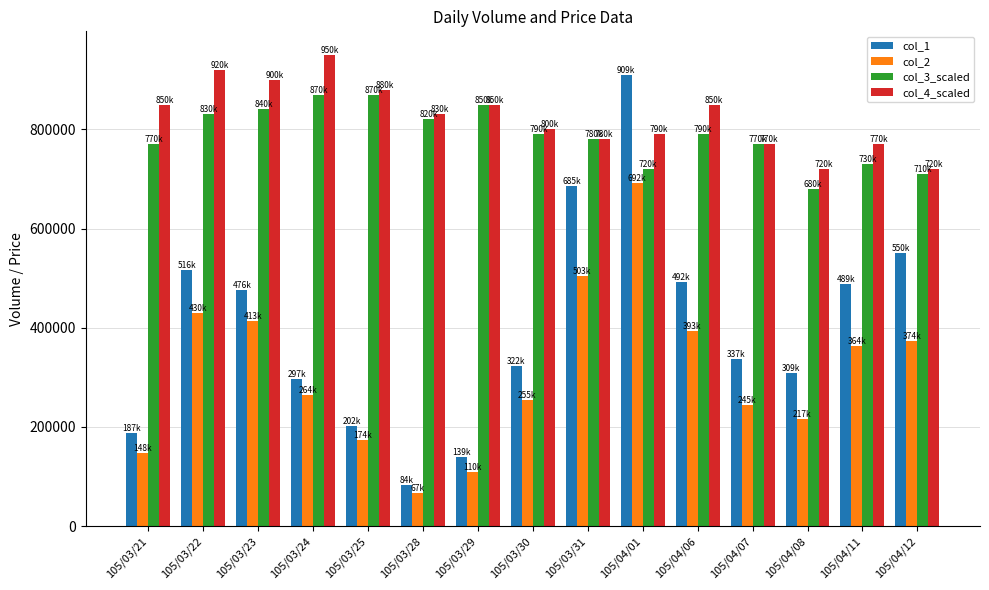

Which series has the largest range (max minus min)?

col_1